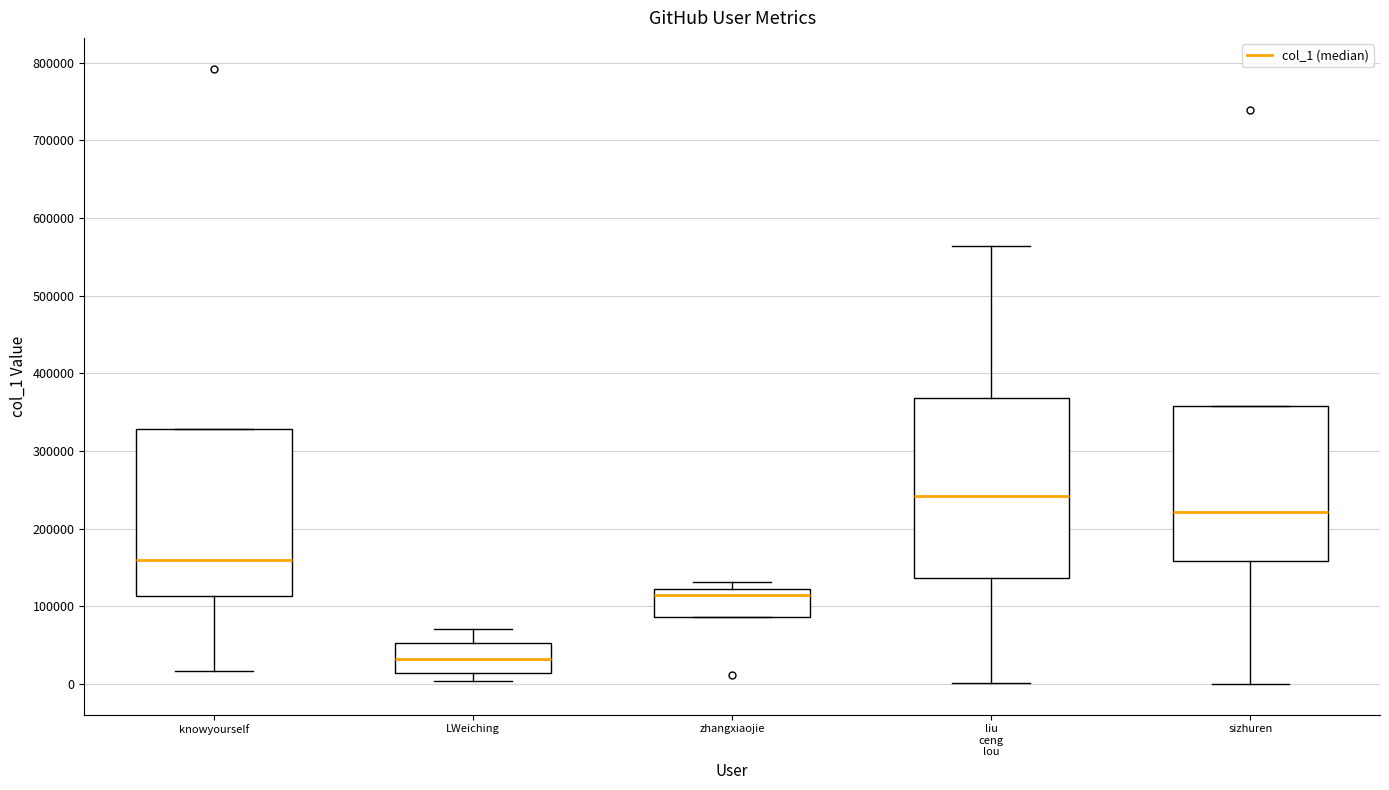

Comparing the boxes themselves (not the whiskers), which one is the tallest?

liu ceng lou